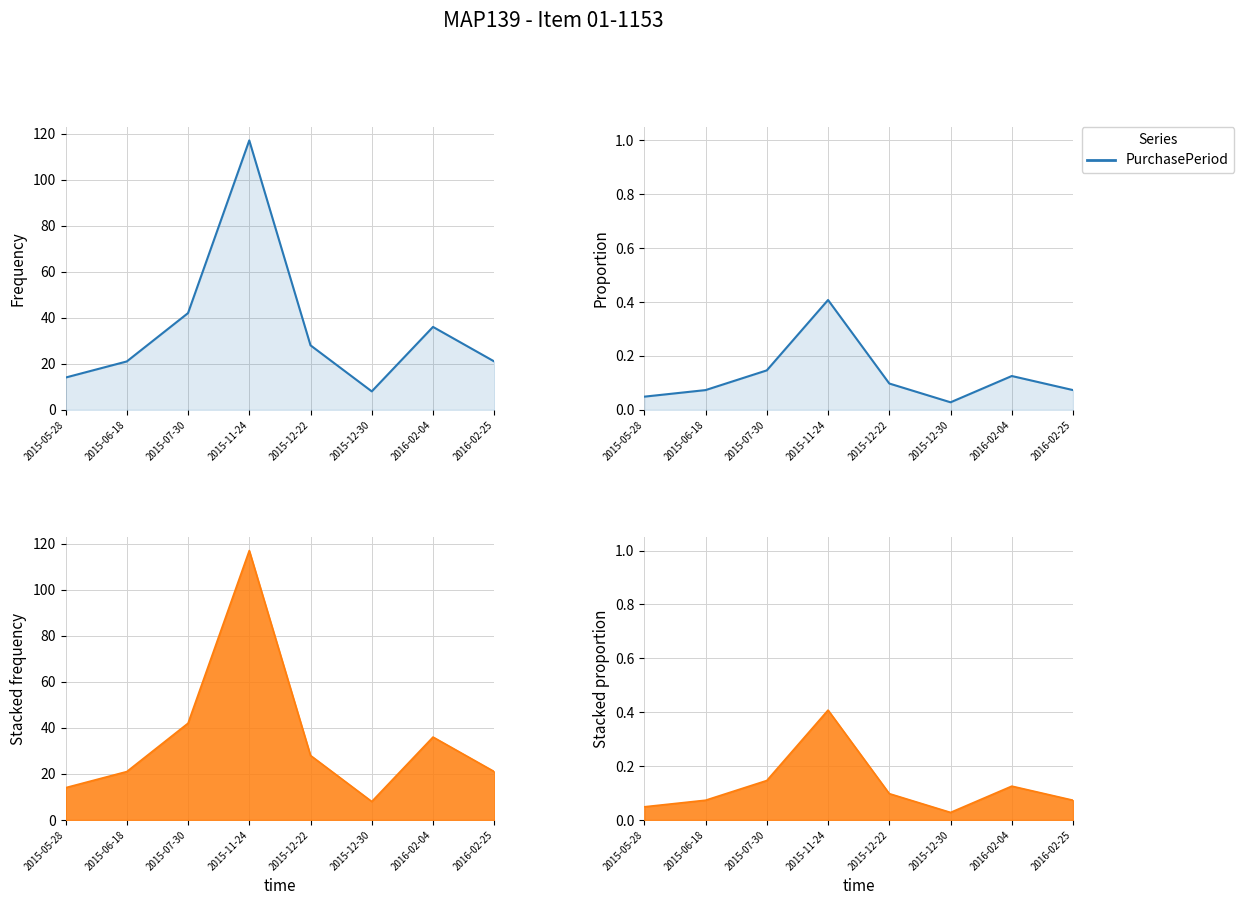

Rank the categories by value from lowest to highest.

2015-12-30, 2015-05-28, 2015-06-18, 2016-02-25, 2015-12-22, 2016-02-04, 2015-07-30, 2015-11-24